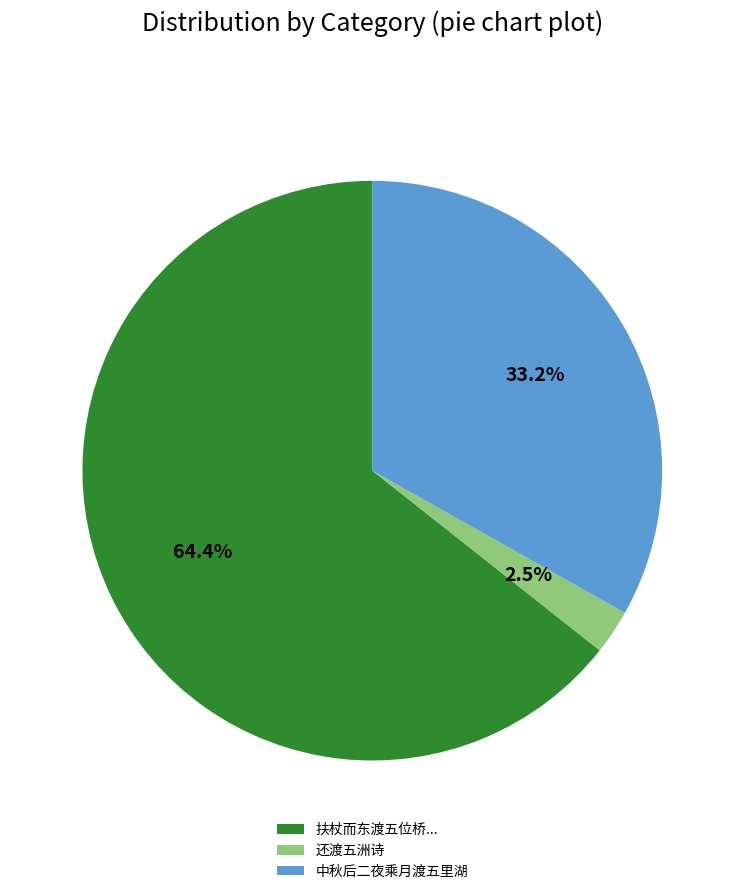

What percentage is NOT represented by 还渡五洲诗?

97.5%